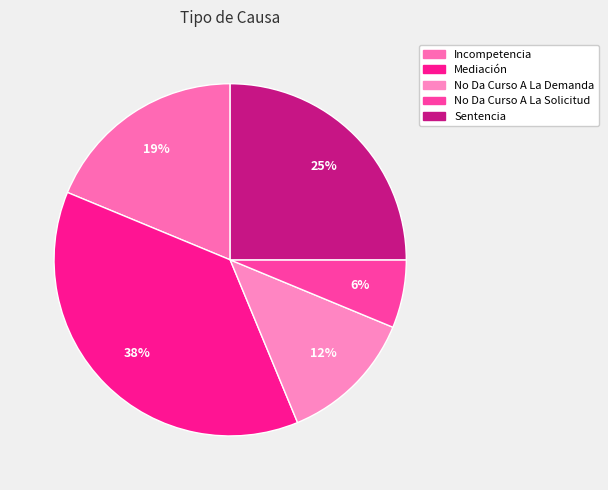

How many slices are in this pie chart?

5